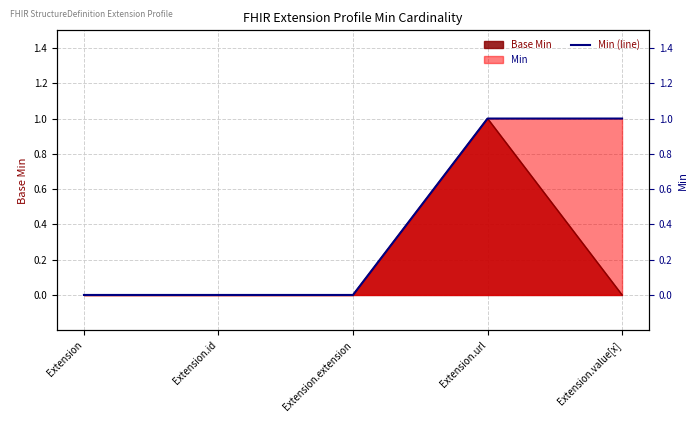

Rank the categories by value from highest to lowest.

Extension.url, Extension.value[x], Extension, Extension.id, Extension.extension